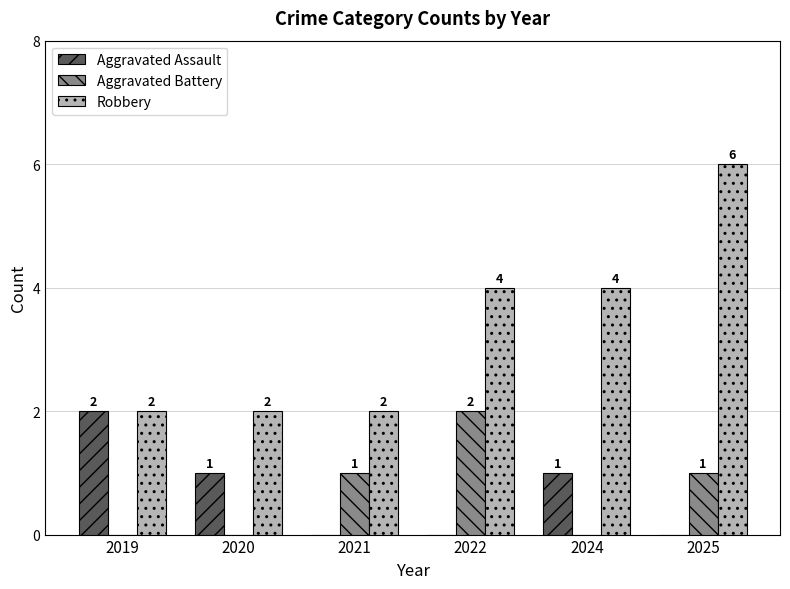

What is the sum of the Robbery values at 2019 and 2020?

4